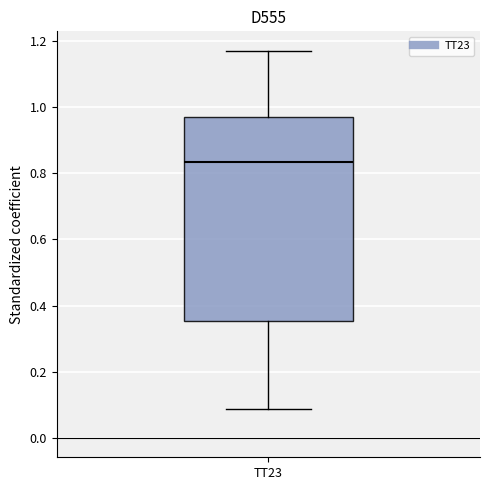

Where does the lower whisker of the box for TT23 end on the y-axis? The values are not printed on the chart, so give them approximately, as read against the axis.

0.08